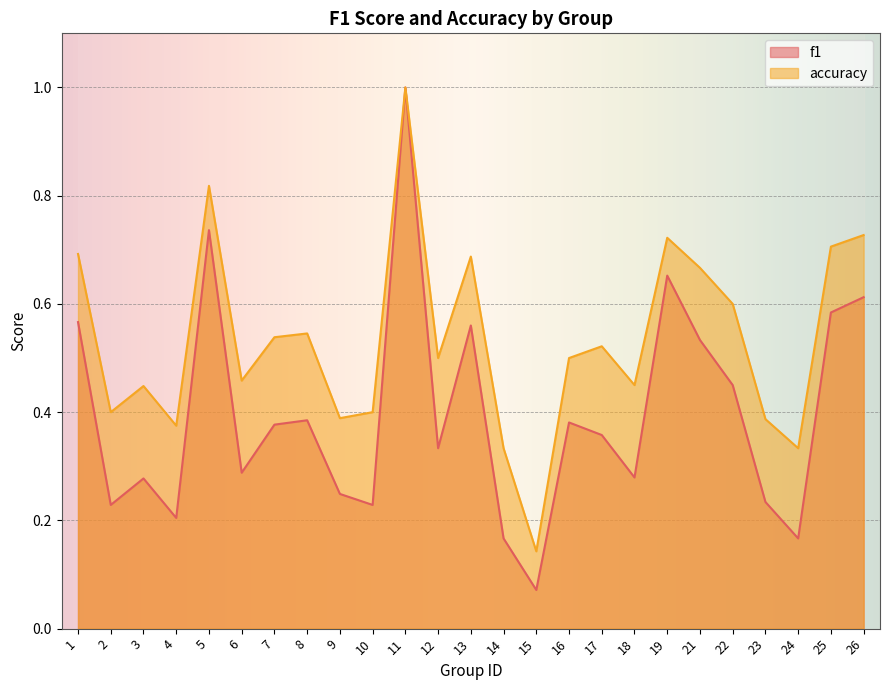

How many categories are shown in the chart?

25